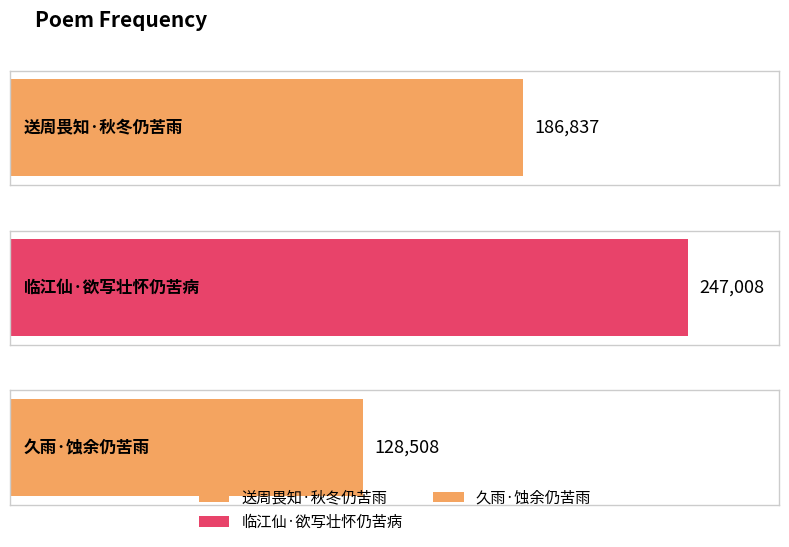

What is the sum of the values at 送周畏知·秋冬仍苦雨 and 久雨·蚀余仍苦雨?

315345